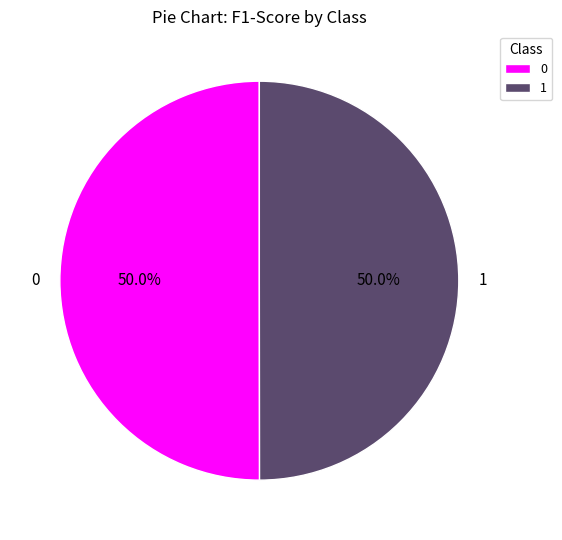

What percentage do 0 and 1 together represent?

100.0%